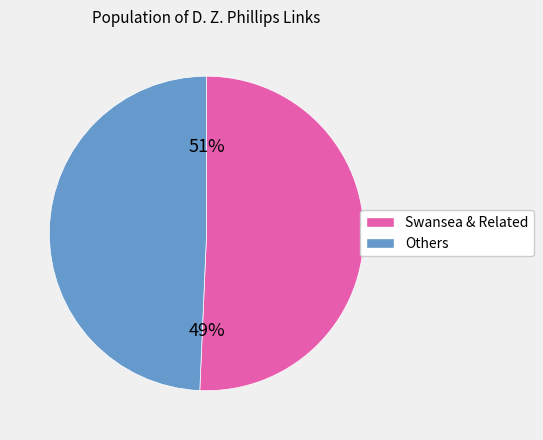

What is the largest slice in the pie chart?

Swansea